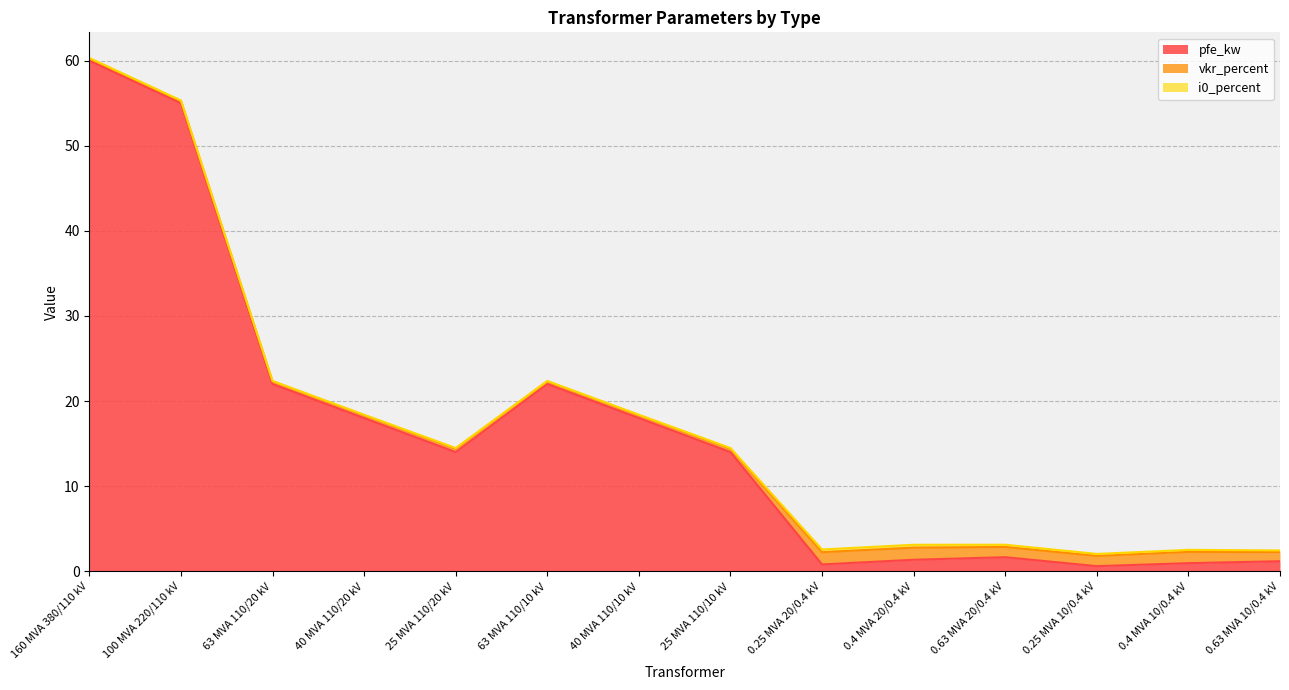

Reading left to right, transcribe all the data shown in this chart.

pfe_kw: 60.0	55.0	22.0	18.0	14.0	22.0	18.0	14.0	0.8	1.4	1.6	0.6	0.9	1.2
vkr_percent: 0.2	0.3	0.3	0.3	0.4	0.3	0.3	0.4	1.4	1.4	1.2	1.2	1.3	1.1
i0_percent: 0.1	0.1	0.0	0.1	0.1	0.0	0.1	0.1	0.3	0.3	0.3	0.2	0.2	0.2